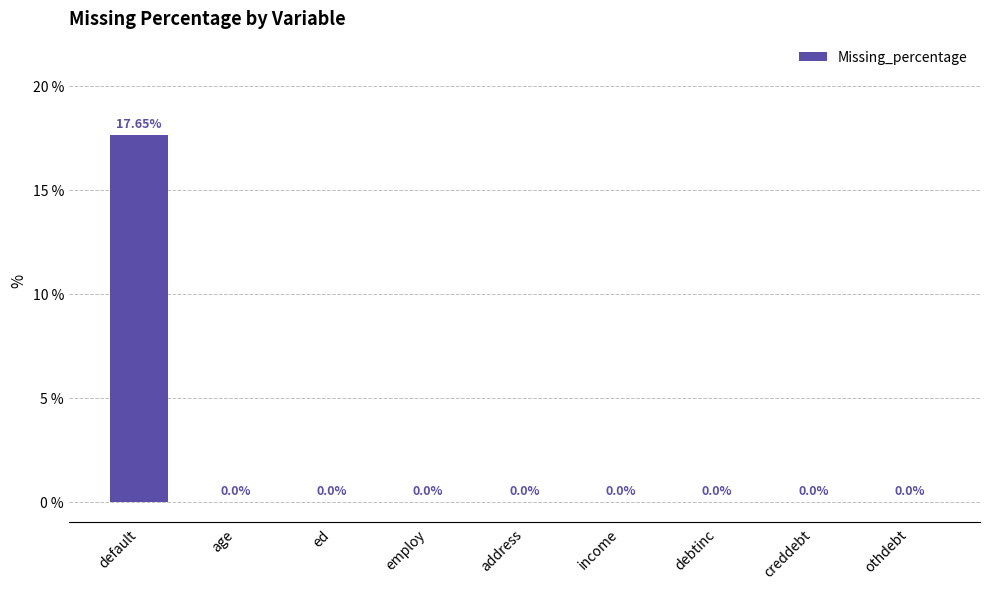

What is the sum of all values?

17.6